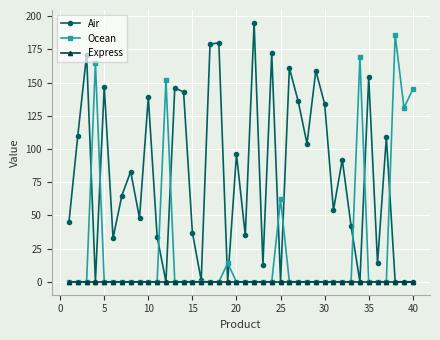

True or false: Air has more than 2 interior local peaks.

True